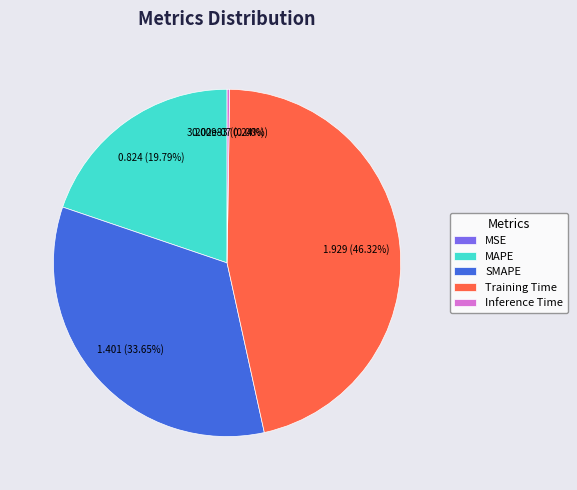

Combined, do MAPE and SMAPE account for over 50%?

Yes